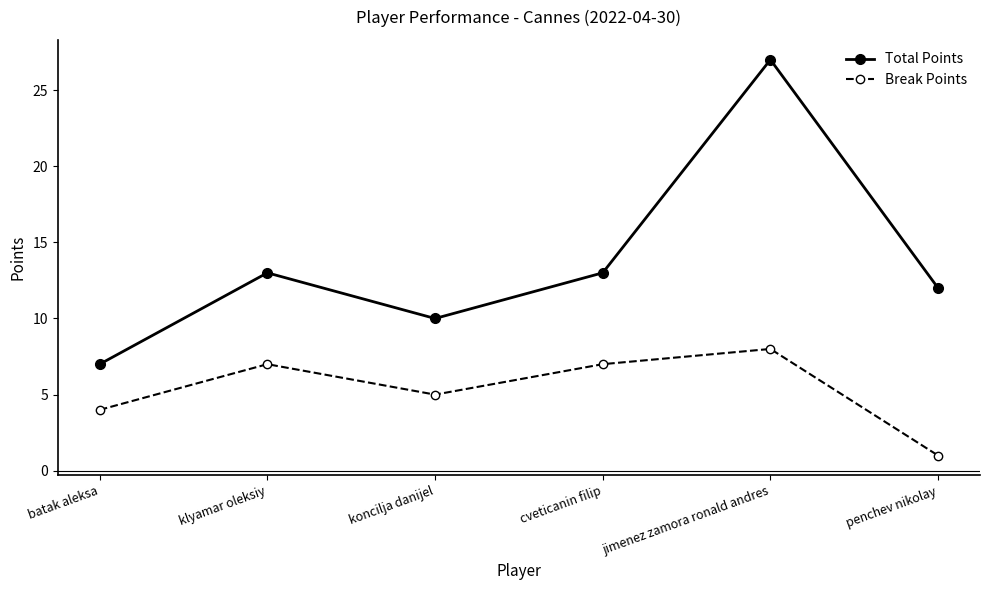

True or false: Break Points has more than 0 interior local peaks.

True